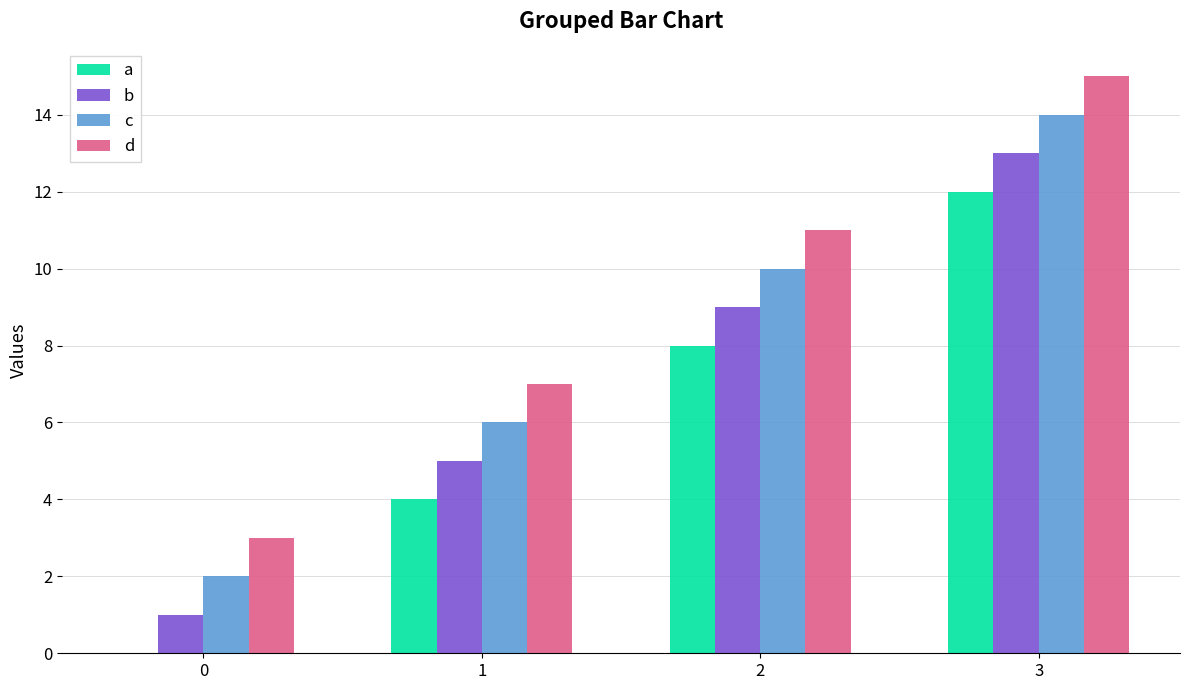

Is the value of d at 1 greater than the value of b at 3?

No